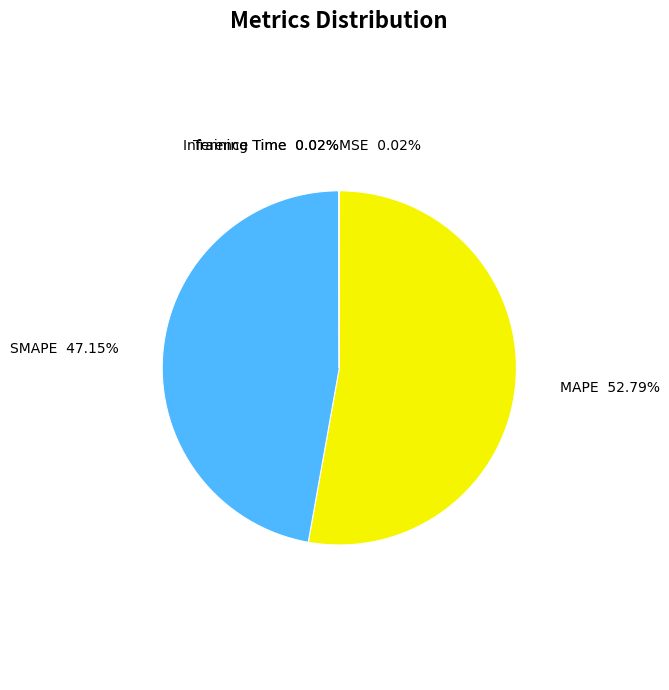

The SMAPE slice represents 35% of the pie. True or false?

False